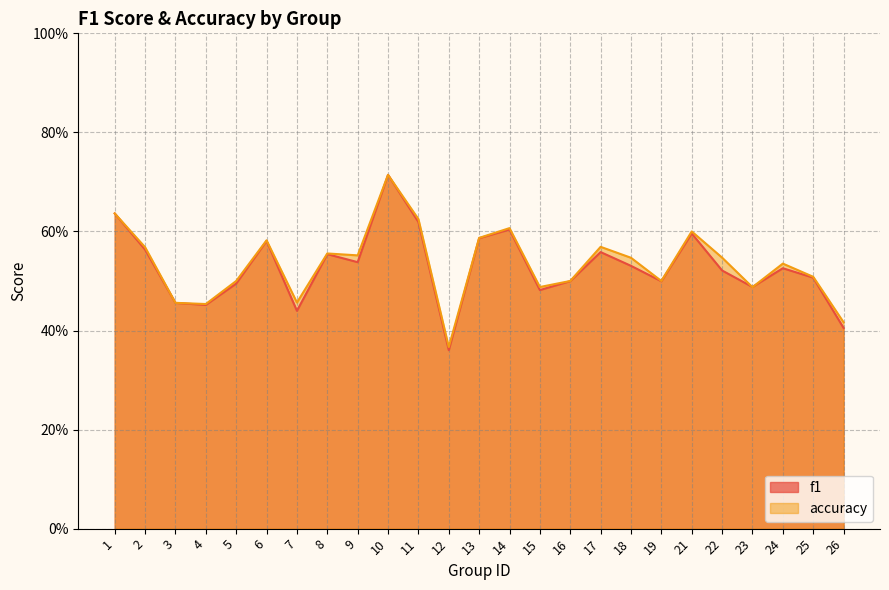

In accuracy, how many points are lower than both neighbors (excluding endpoints)?

7